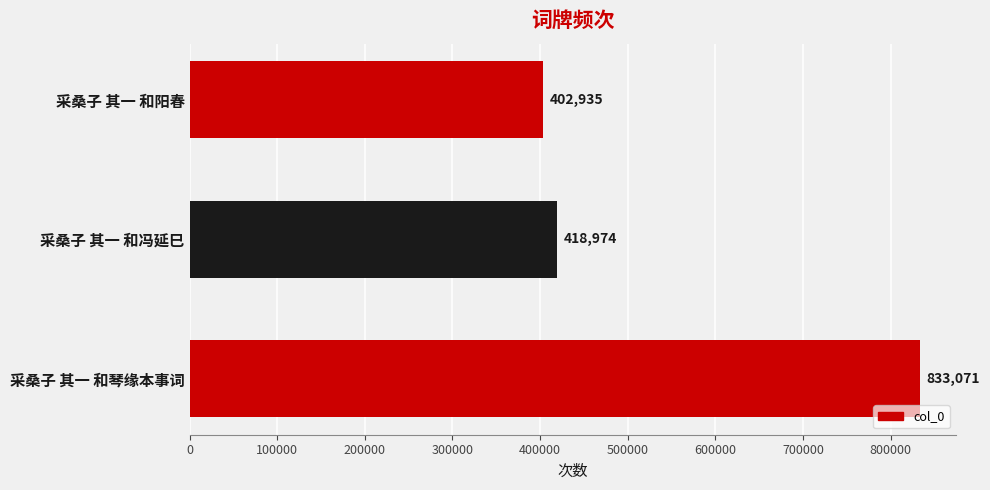

What is the sum of all values?

1654980